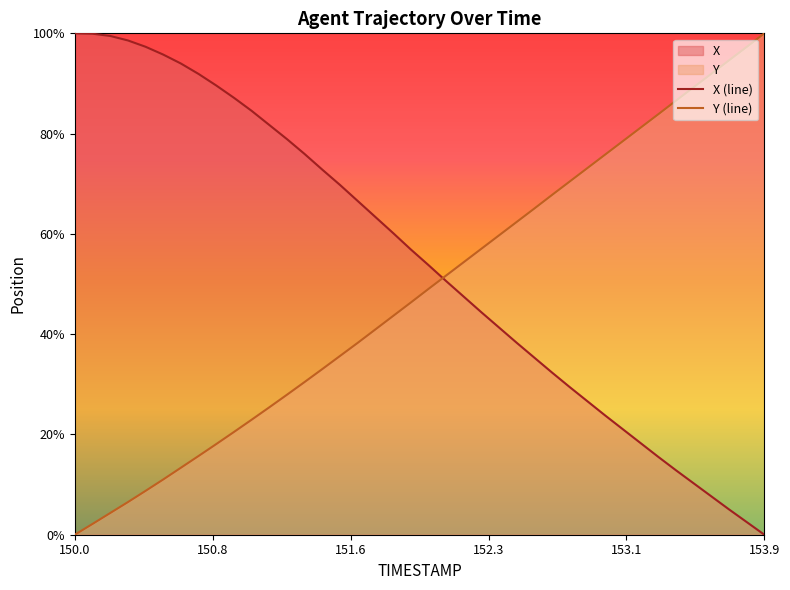

Reading left to right, what are all the values shown in this chart?

X: 100.0	99.9	99.5	98.6	97.3	95.8	94.0	91.9	89.6	87.1	84.5	81.7	78.9	75.9	72.8	69.8	66.6	63.4	60.2	56.9	53.8	50.6	47.5	44.4	41.3	38.3	35.3	32.3	29.4	26.6	23.8	21.0	18.3	15.5	12.9	10.3	7.7	5.1	2.5	0.0
Y: 0.0	2.1	4.3	6.5	8.7	11.0	13.4	15.7	18.1	20.5	22.9	25.4	27.9	30.5	33.0	35.7	38.3	40.9	43.6	46.3	49.0	51.7	54.4	57.0	59.7	62.4	65.1	67.8	70.5	73.2	75.8	78.5	81.2	83.9	86.6	89.3	91.9	94.6	97.3	100.0